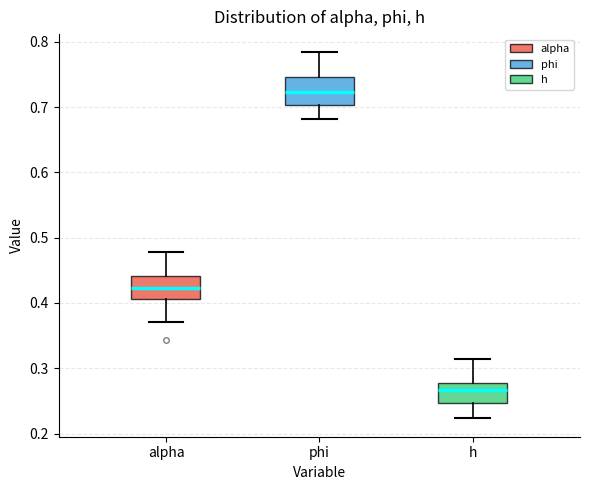

Where does the median line of the box for alpha sit on the y-axis? The values are not printed on the chart, so give them approximately, as read against the axis.

0.42